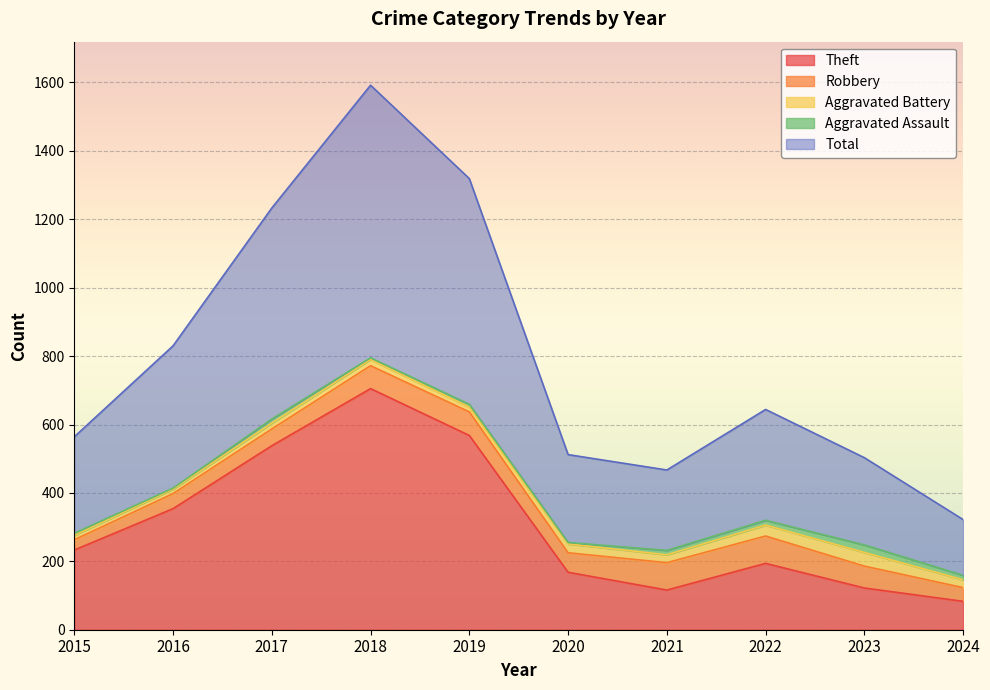

At which label does Robbery first exceed 64?

2018